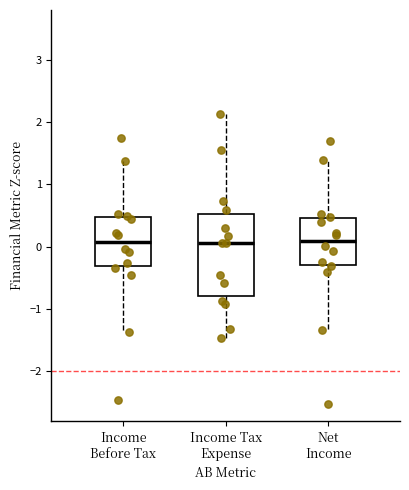

Reading left to right, read every box against the y-axis: the position of its median line, the range the box covers, and the ends of its whiskers. The values are not printed on the chart, so give them approximately, as read against the axis.

Income Before Tax: median 0.1, box -0.3 to 0.5, whiskers -1.4 to 1.4
Income Tax Expense: median 0.1, box -0.8 to 0.5, whiskers -1.5 to 2.1
Net Income: median 0.1, box -0.3 to 0.5, whiskers -1.3 to 1.4